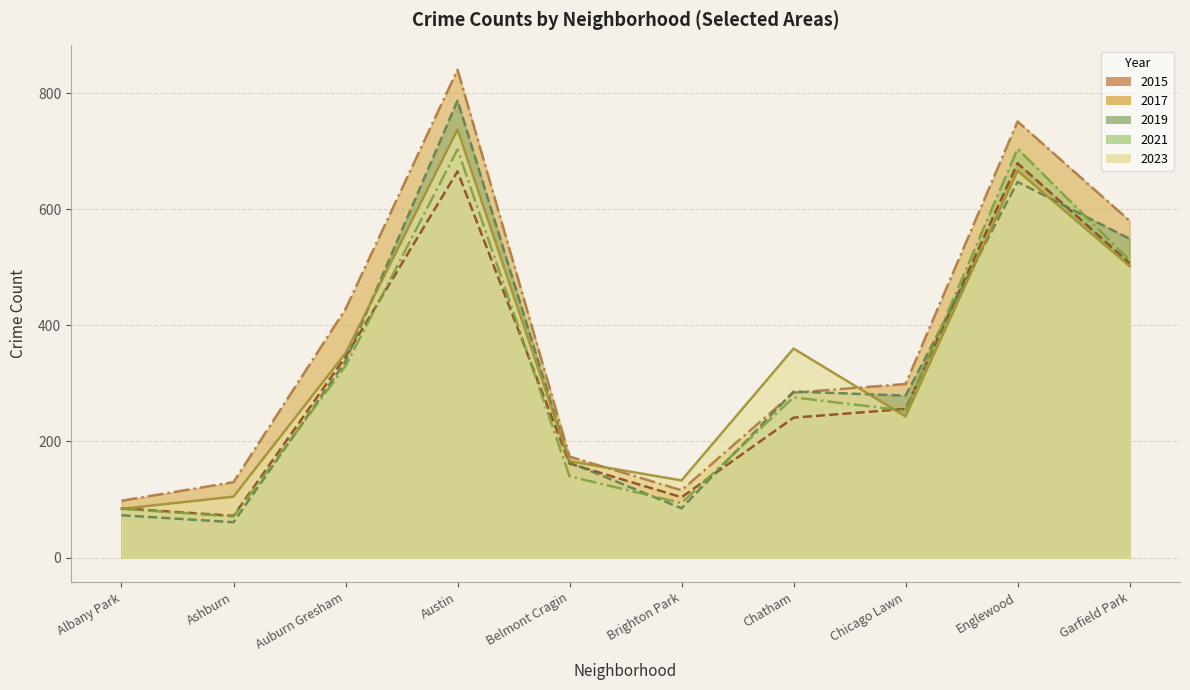

What value does the 2023 series have at Belmont Cragin?

166